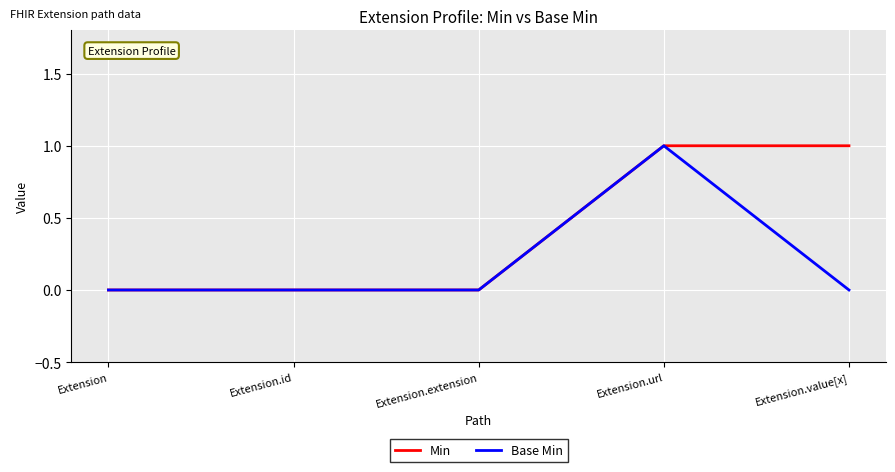

Rank the series by their average value, from lowest to highest.

Base Min, Min